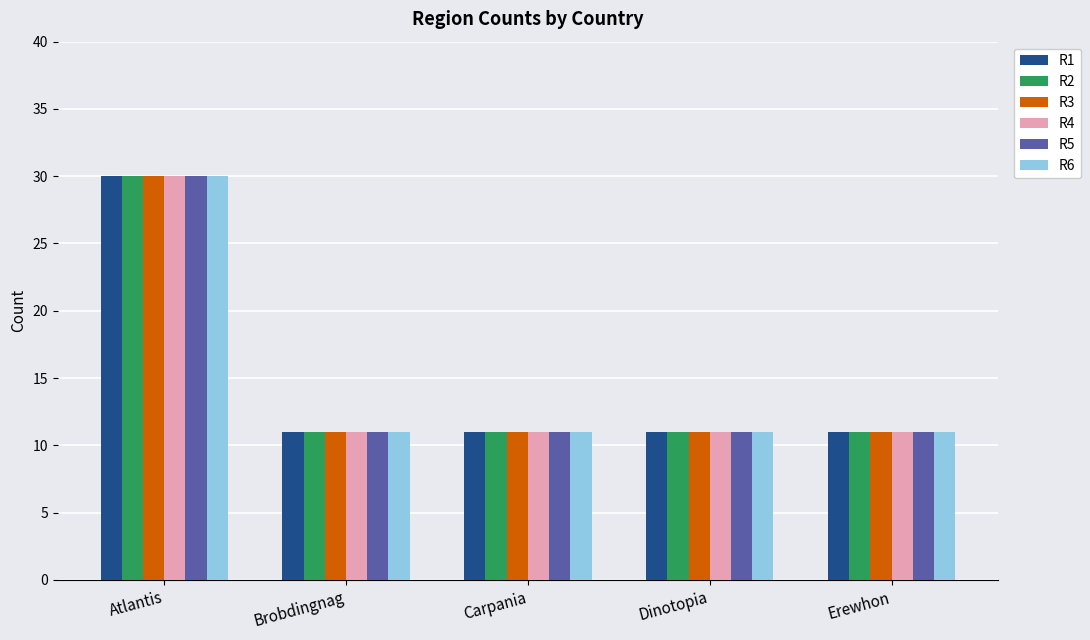

True or false: R4 has a value of 11 at Dinotopia.

True